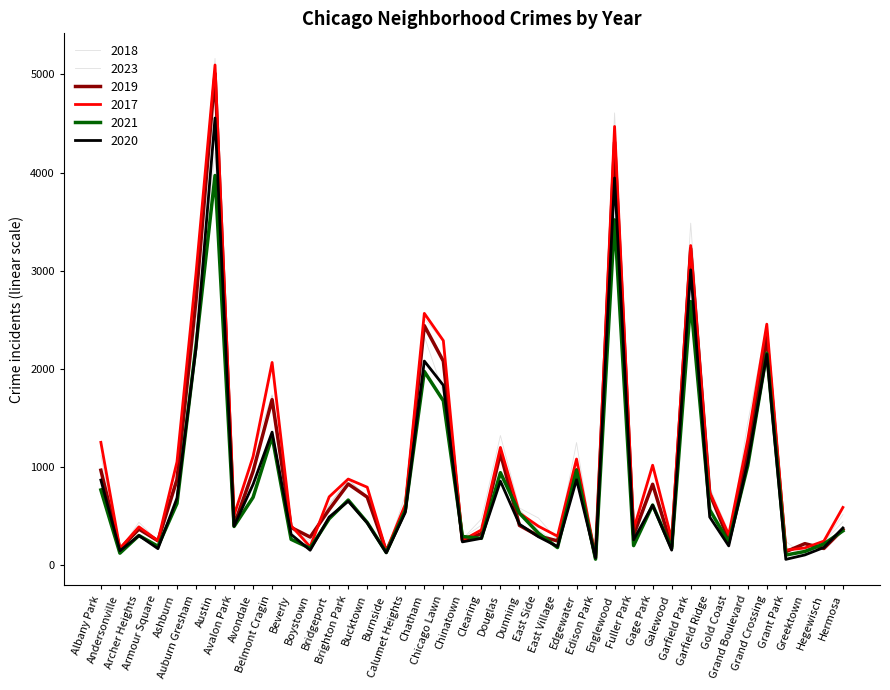

Does the chart have visible grid lines?

No